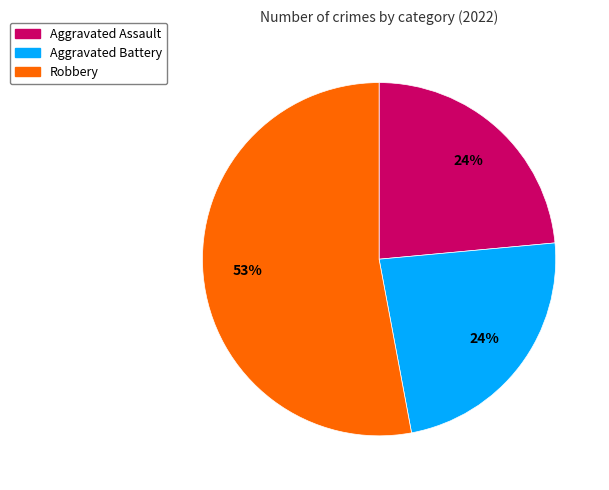

How many segments does this pie chart have?

3